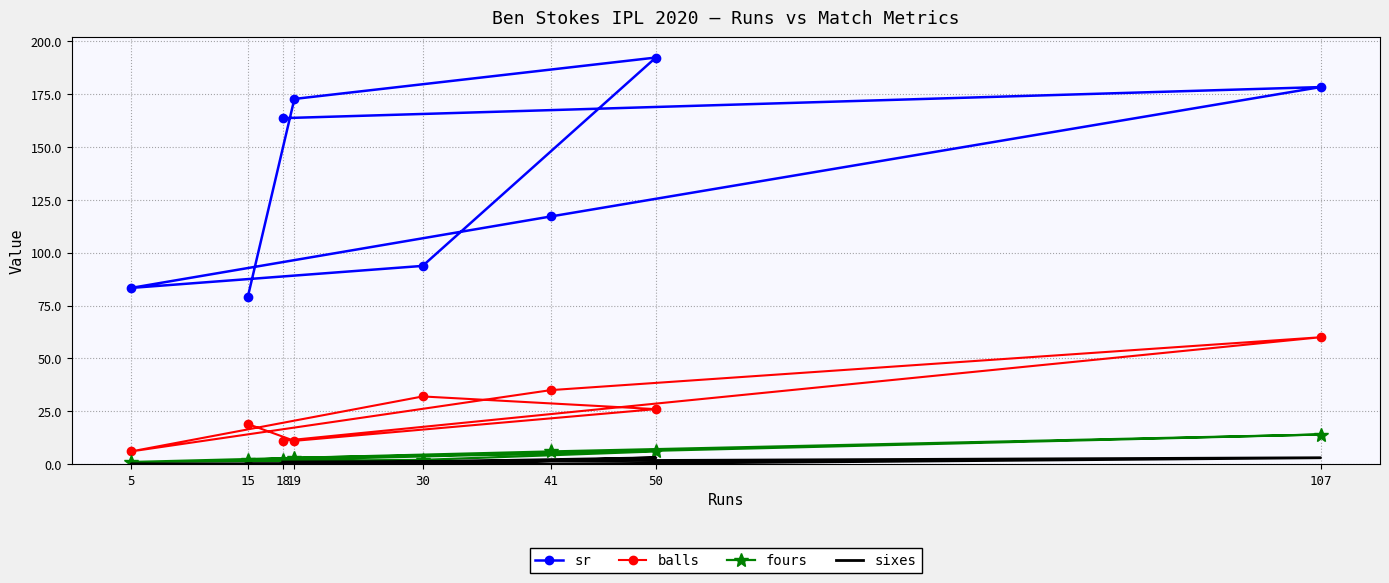

True or false: fours has more than 1 interior local peaks.

True